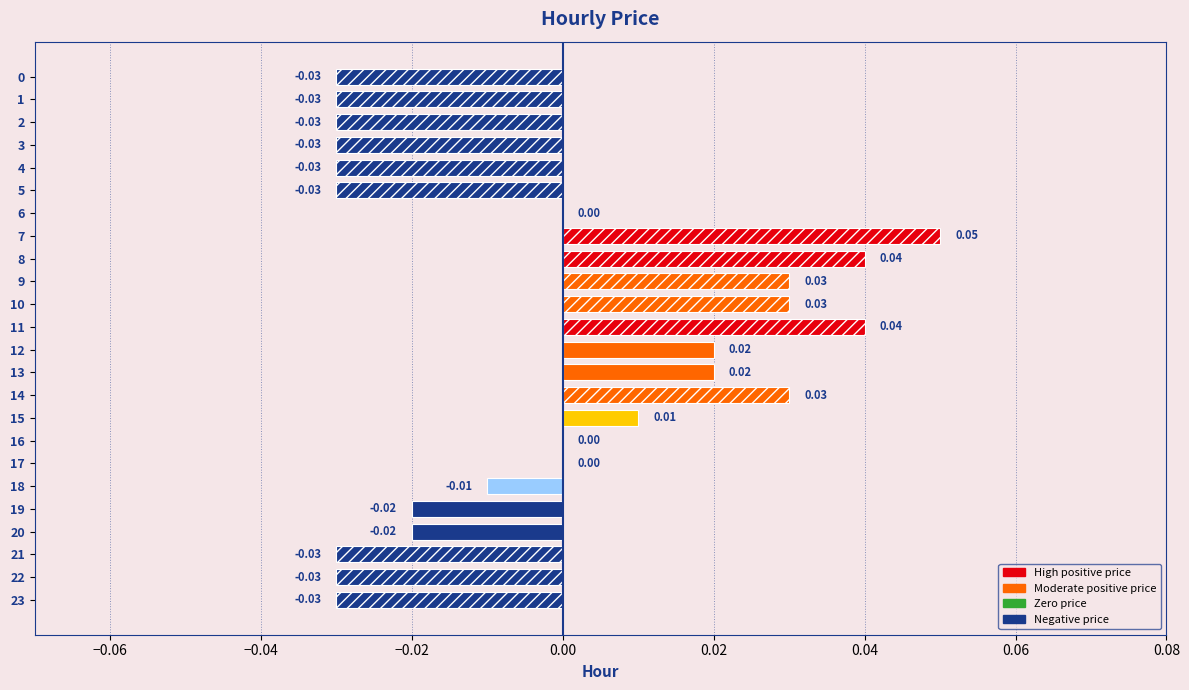

Which has a higher value, 11 or 3?

11